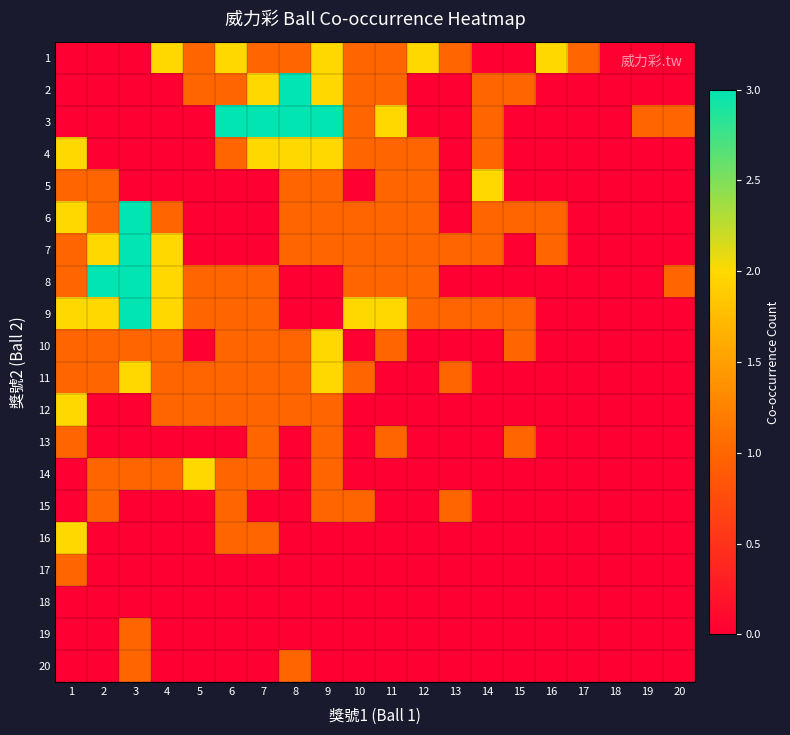

How many data points in 4 are above 0?

9